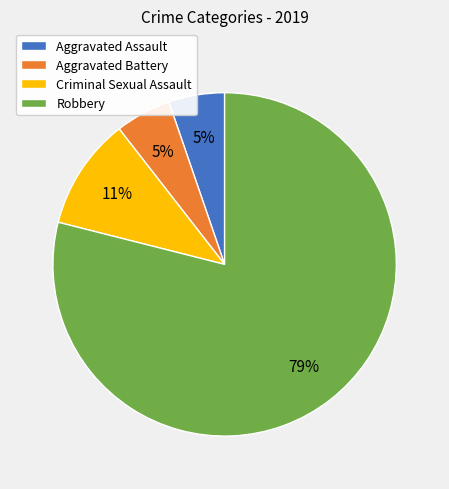

Which slice is the largest?

Robbery